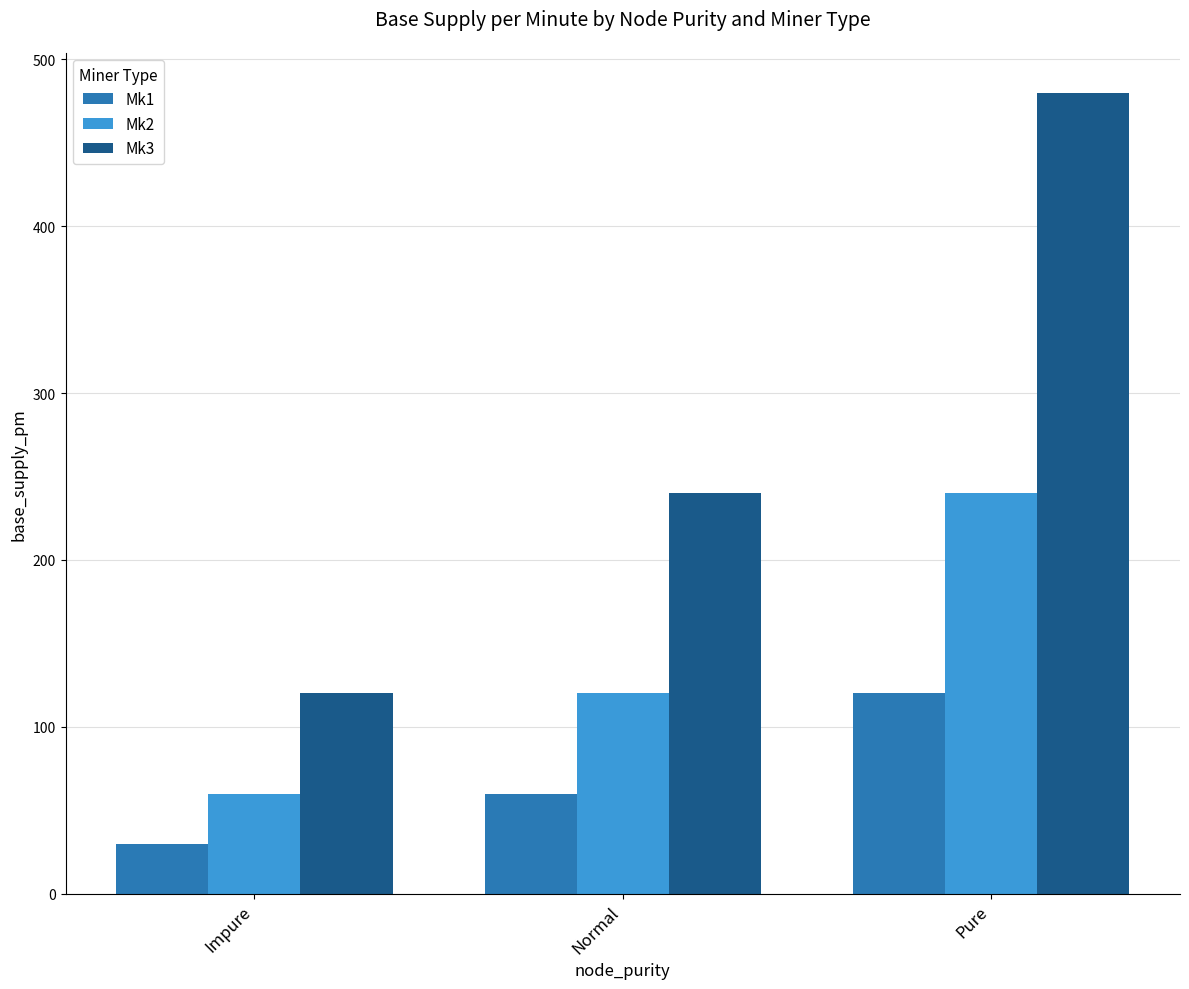

What is the average value of the Mk2 series?

140